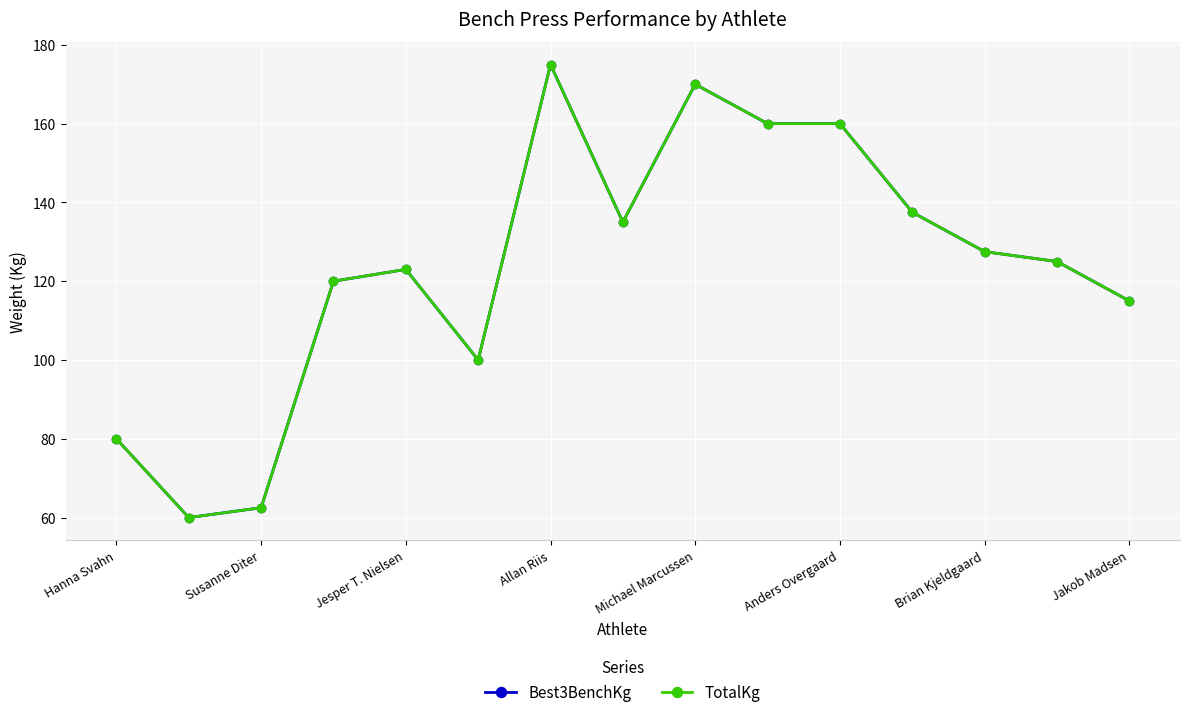

What are all the series names shown in the legend?

Best3BenchKg, TotalKg